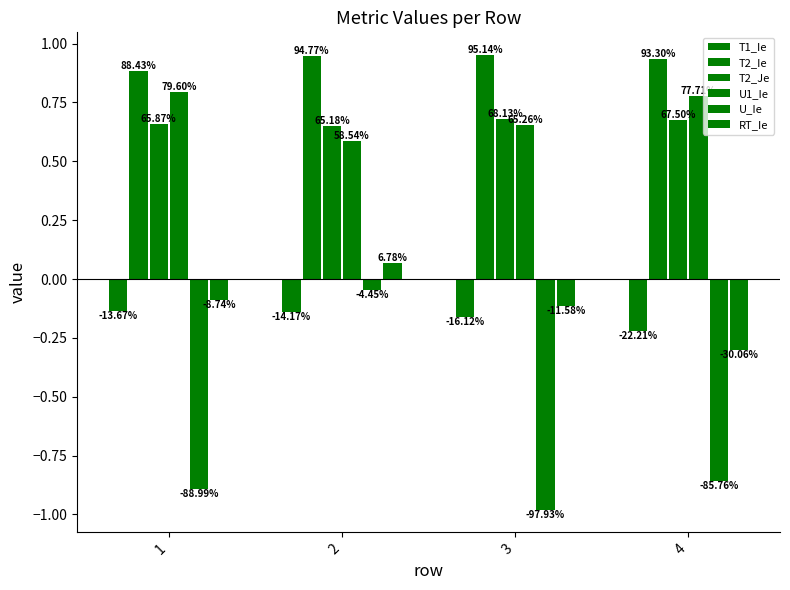

How many bars are there in total?

24